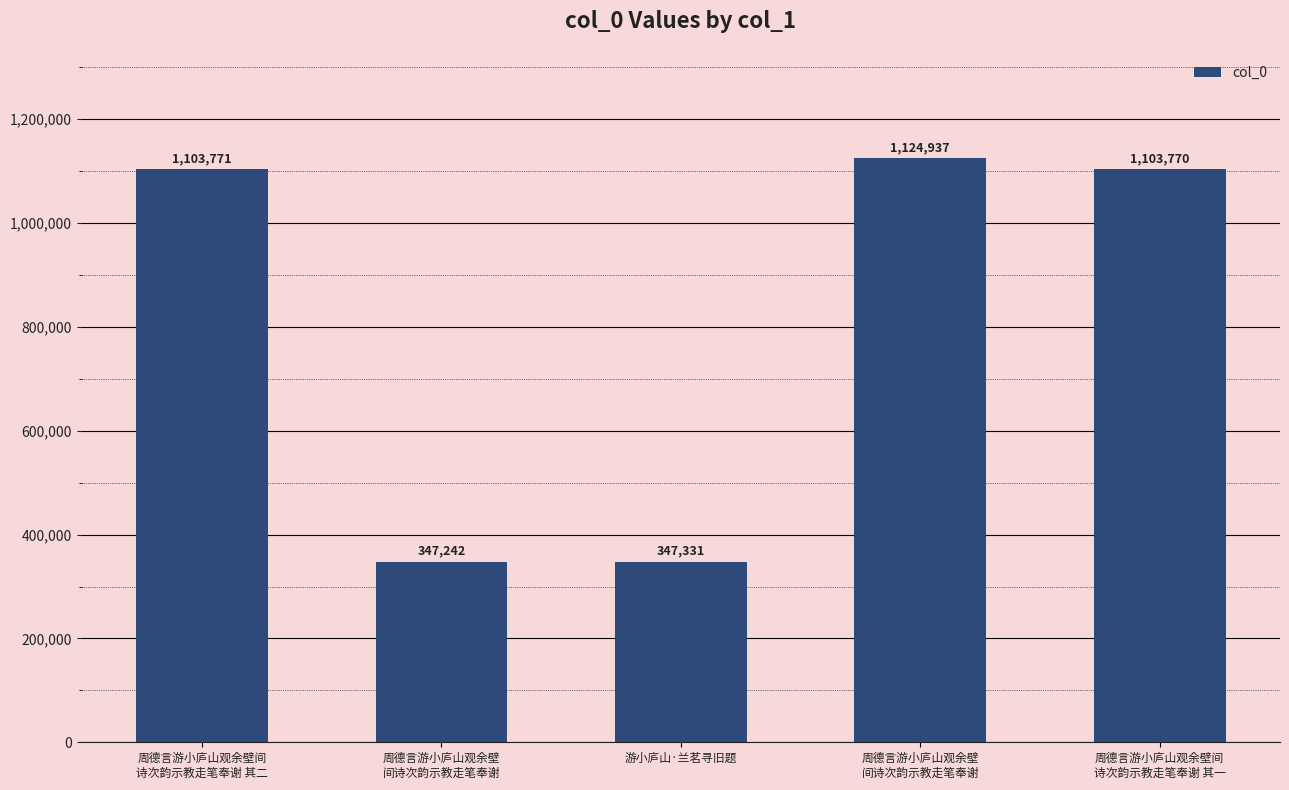

Reading right to left, transcribe all the data shown in this chart.

1103770	1124937	347331	347242	1103771